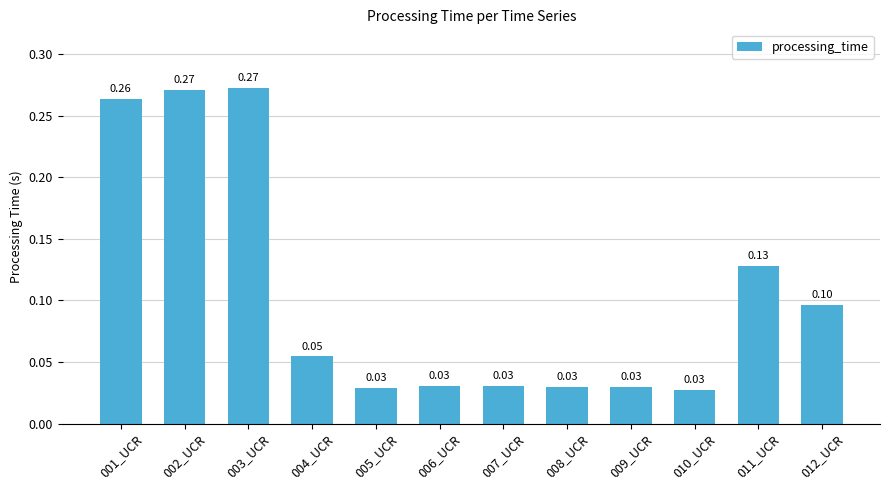

What is the change in value from 001_UCR to 008_UCR?

-0.2